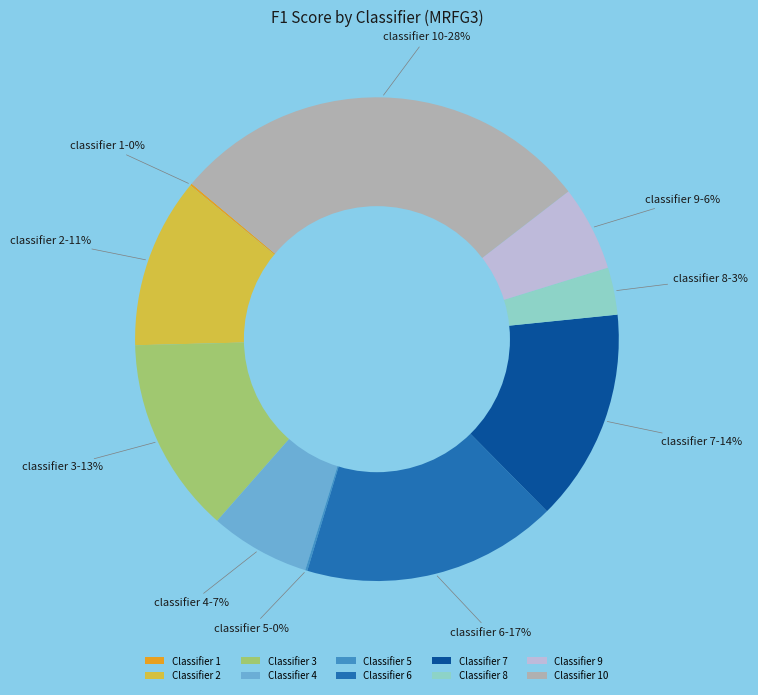

True or false: Classifier 2 accounts for 11% of the total.

True